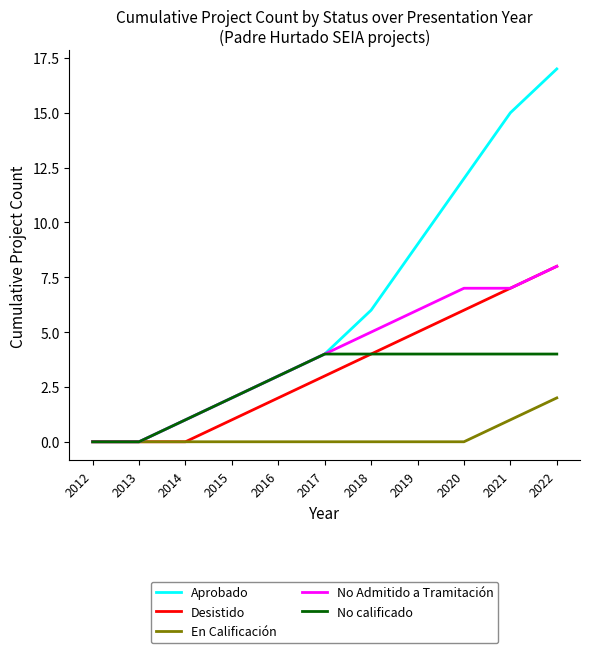

What is the maximum value shown in the chart?

17